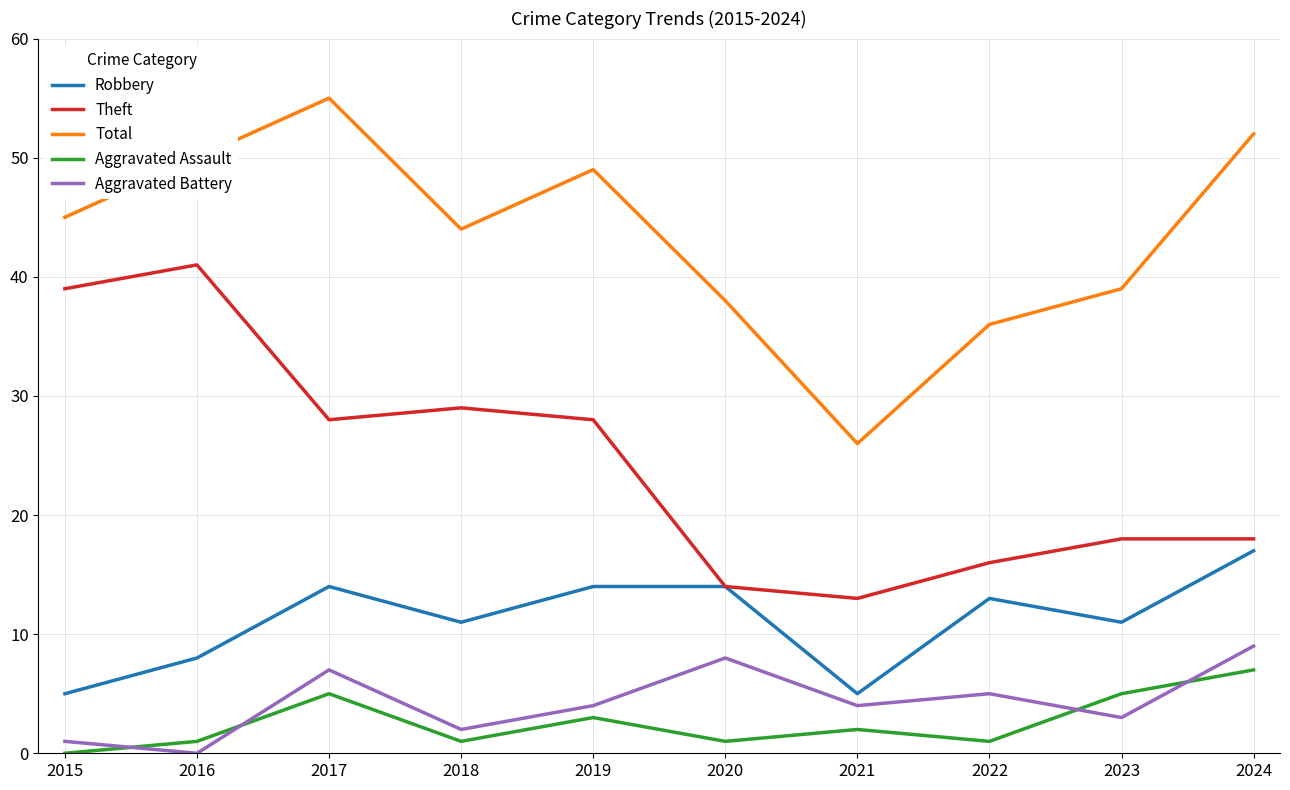

What is the sum of all Aggravated Battery values?

43